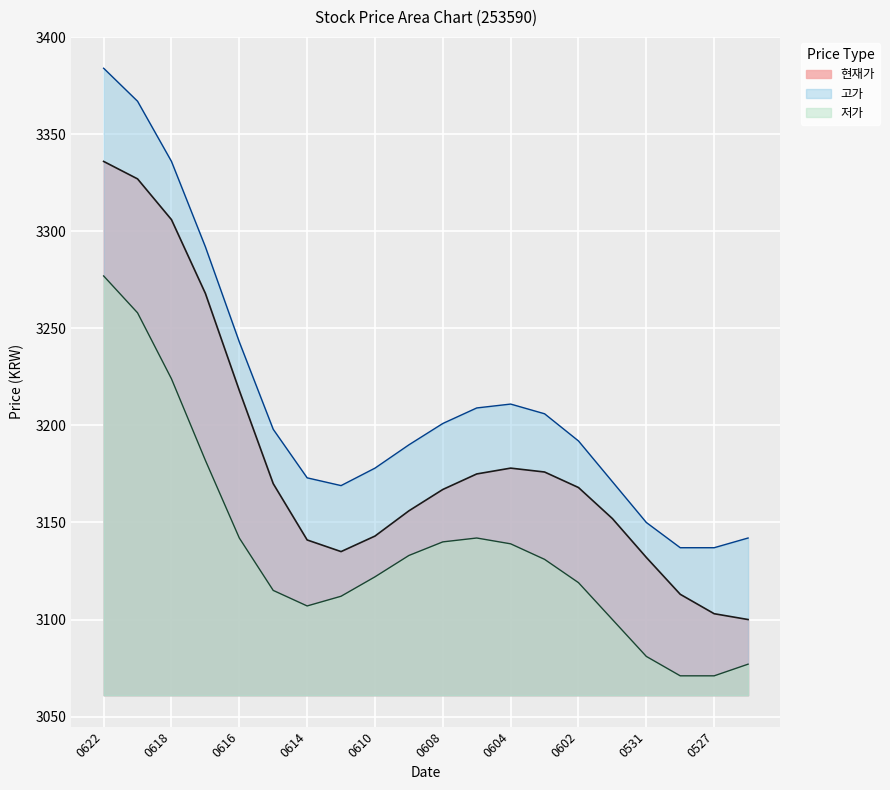

Approximately how many times larger is the value at 20210615 compared to 20210603?

1.0